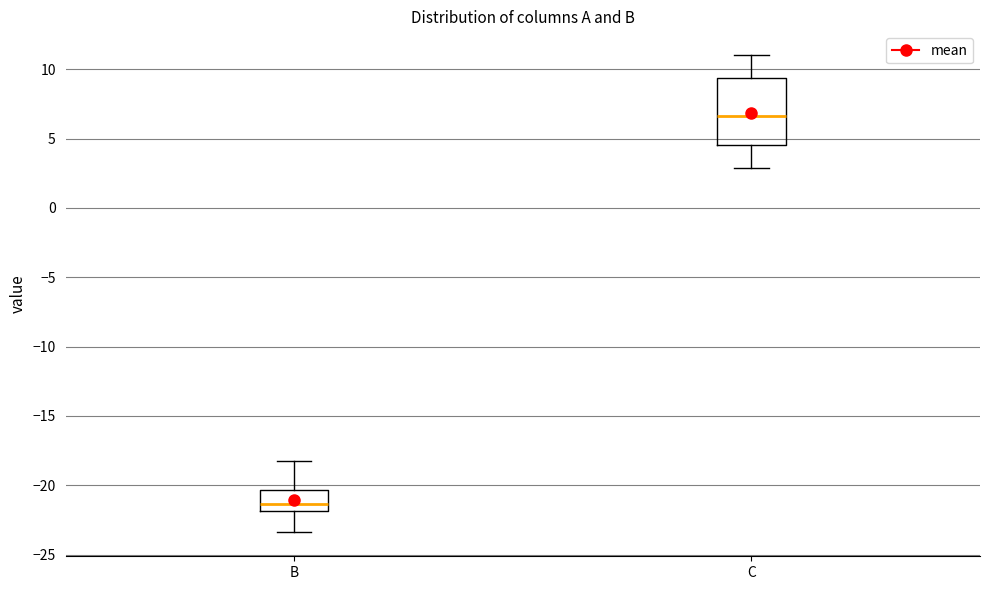

Which box is the tallest, from its lower edge to its upper edge?

C